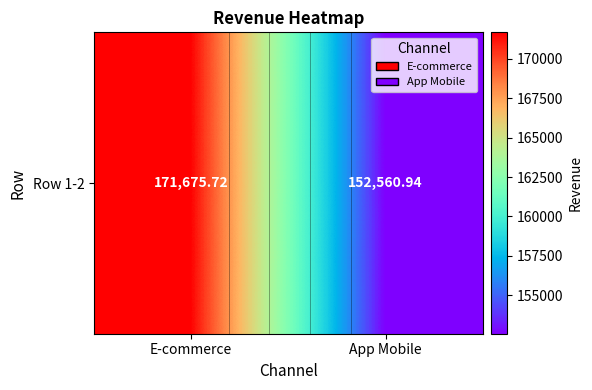

The chart shows a value of 56253.4 at App Mobile. True or false?

False